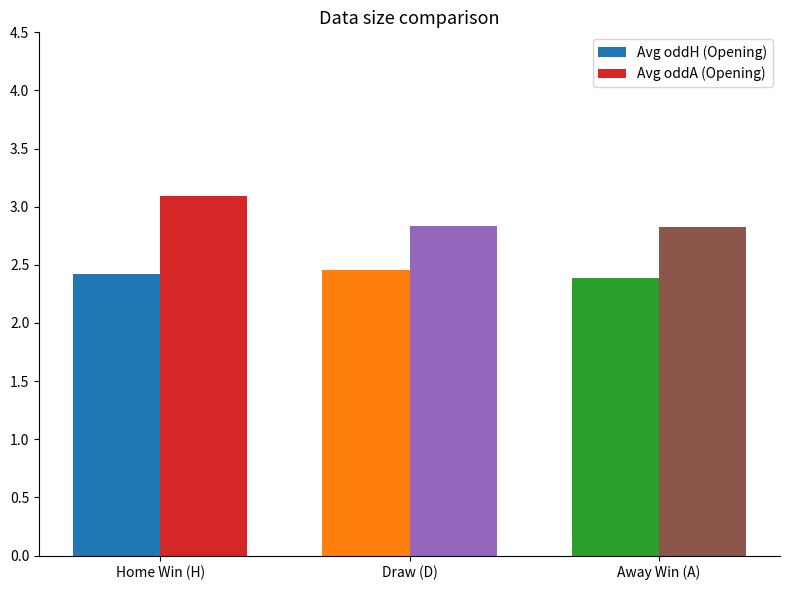

What is the difference between the Avg oddA (Opening) values at Home Win (H) and Away Win (A)?

0.3